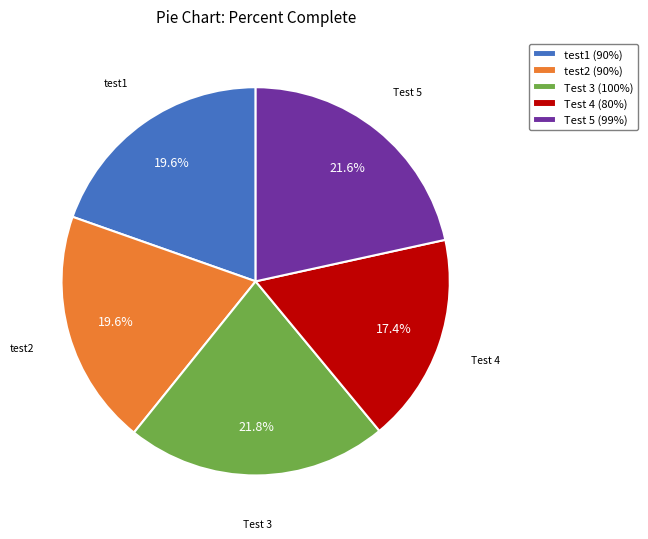

Is it true that Test 3 is 8% of the pie?

False